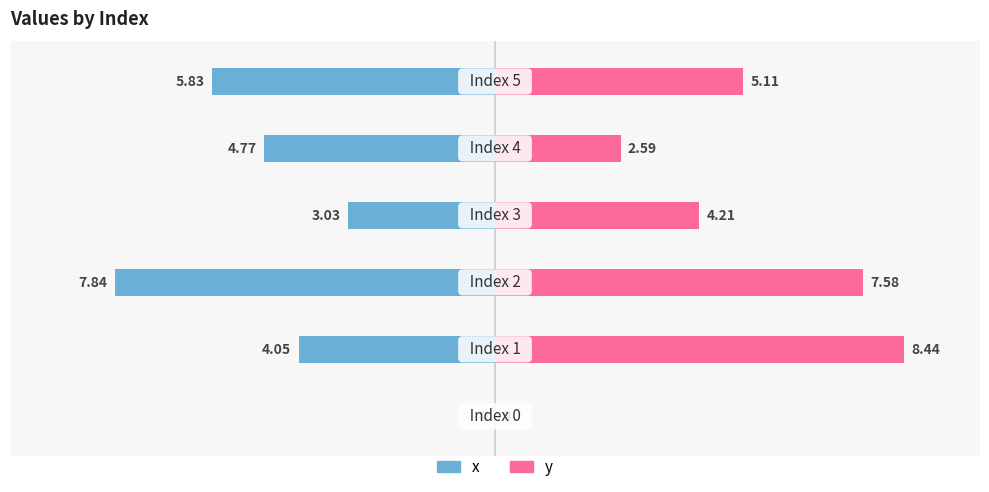

Reading right to left, transcribe all the data shown in this chart.

x: -5.8	-4.8	-3.0	-7.8	-4.0	0.0
y: 5.1	2.6	4.2	7.6	8.4	0.0